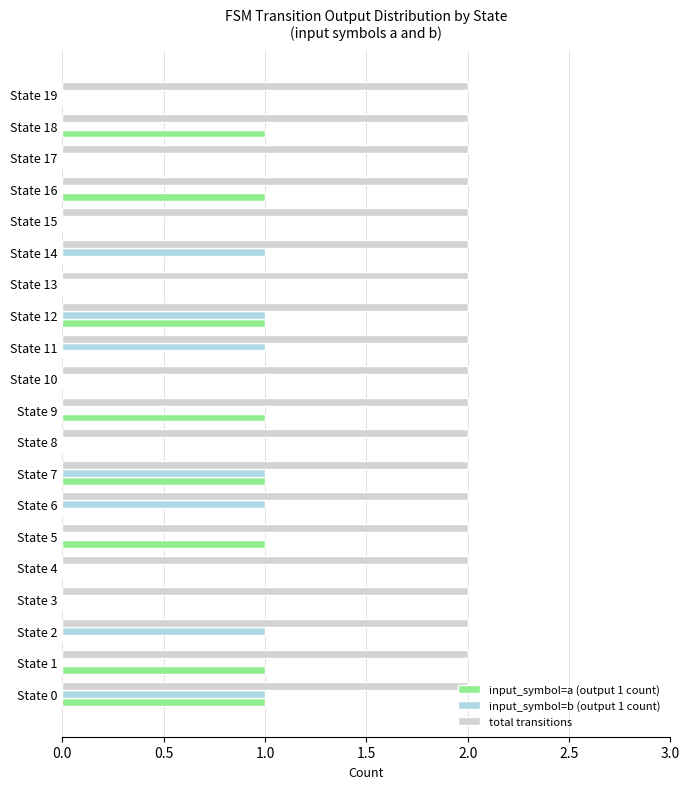

What are all the series names shown in the legend?

input_symbol=a (output 1 count), input_symbol=b (output 1 count), total transitions